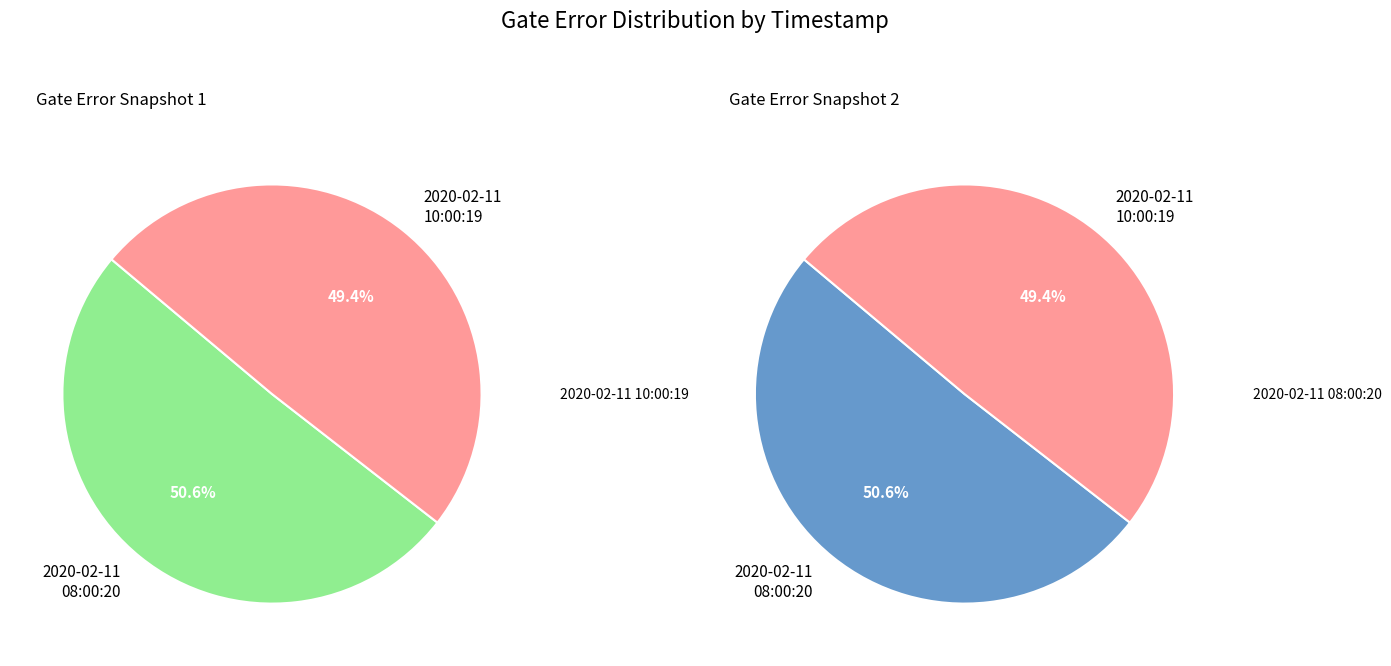

Which category has the biggest portion of the pie?

2020-02-11T08:00:20+00:00